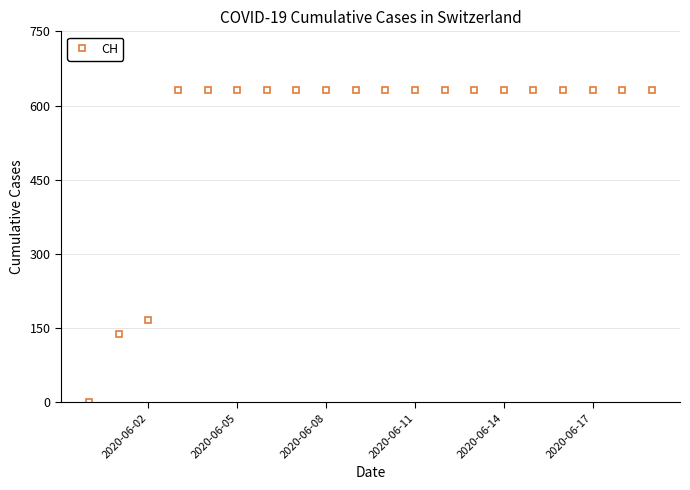

Does the chart display data point markers on the line(s)?

Yes